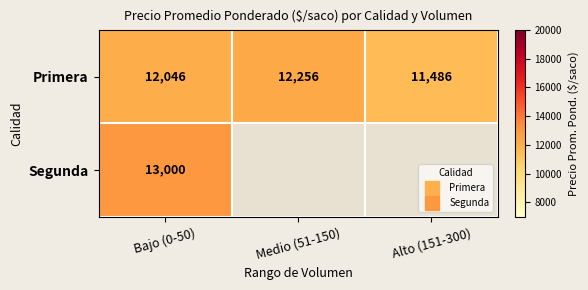

What is the total value across all series at Bajo (0-50)?

25046.2